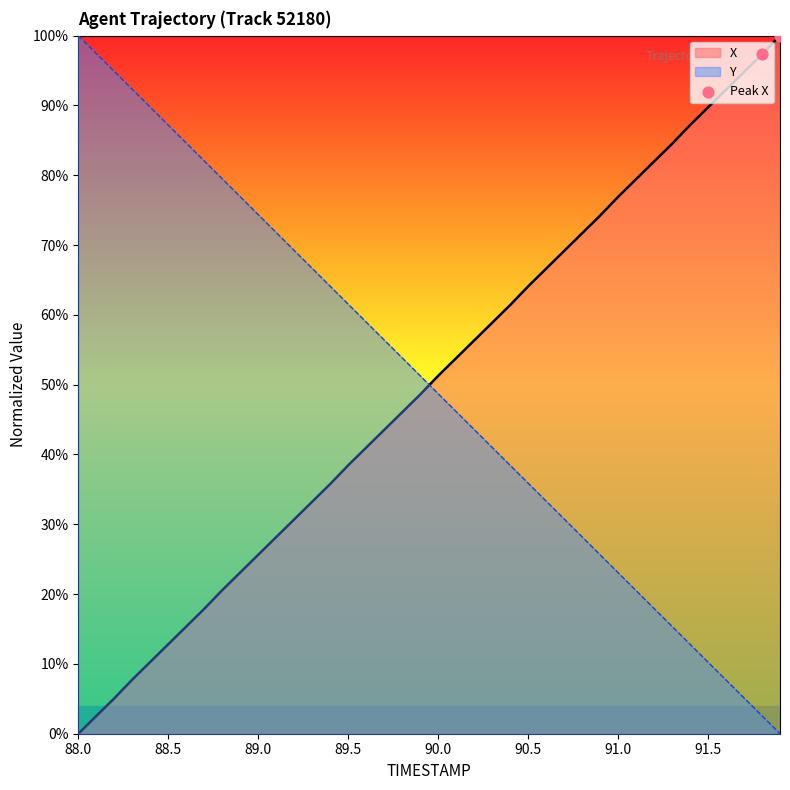

What is the difference between the highest and lowest values at 91.0?

53.8